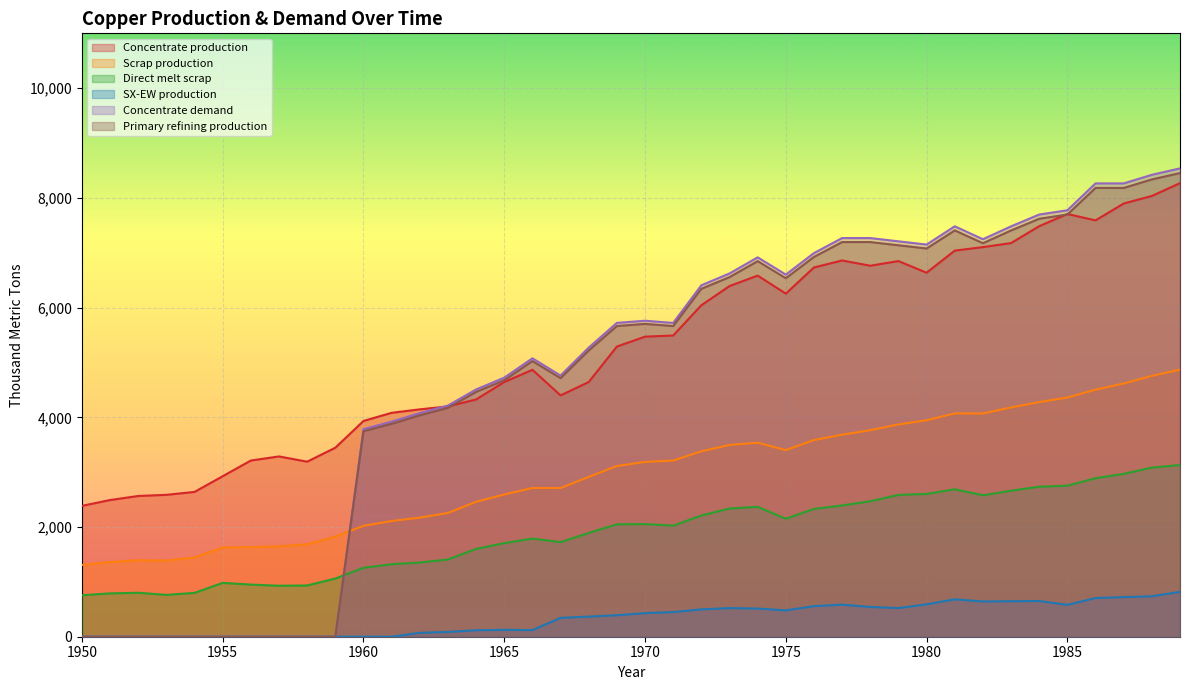

At which category is the sum across all series the highest?

1989